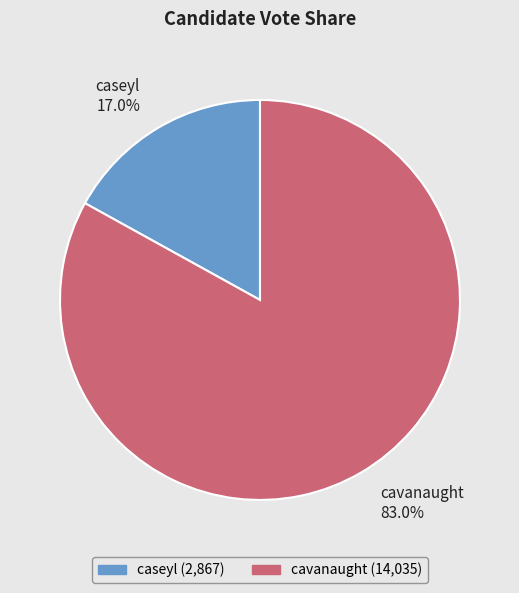

Does caseyl account for over 50% of the chart?

No